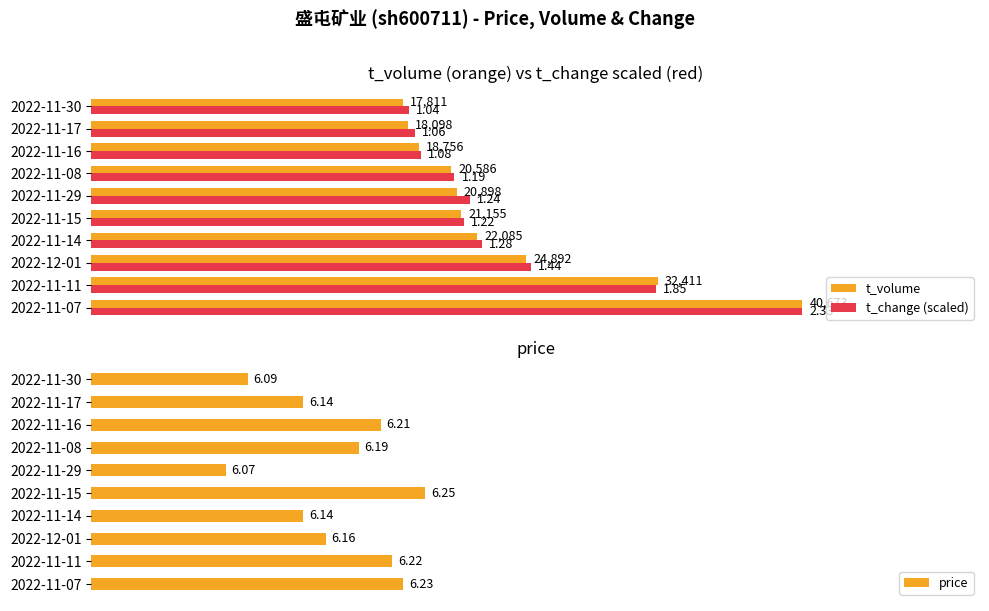

Is the value of t_change (scaled) at 2022-11-07 greater than the value of t_volume at 2022-11-17?

Yes